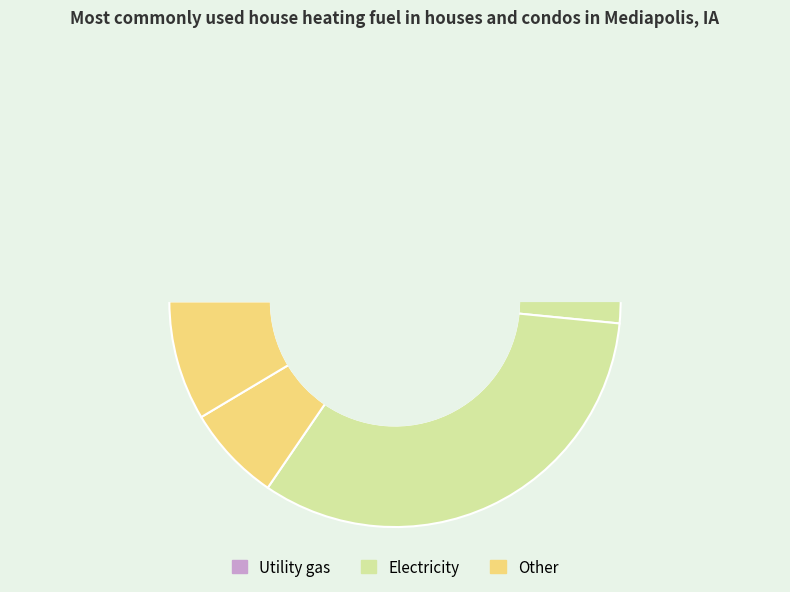

To the nearest percent, what portion does 3 represent?

1%